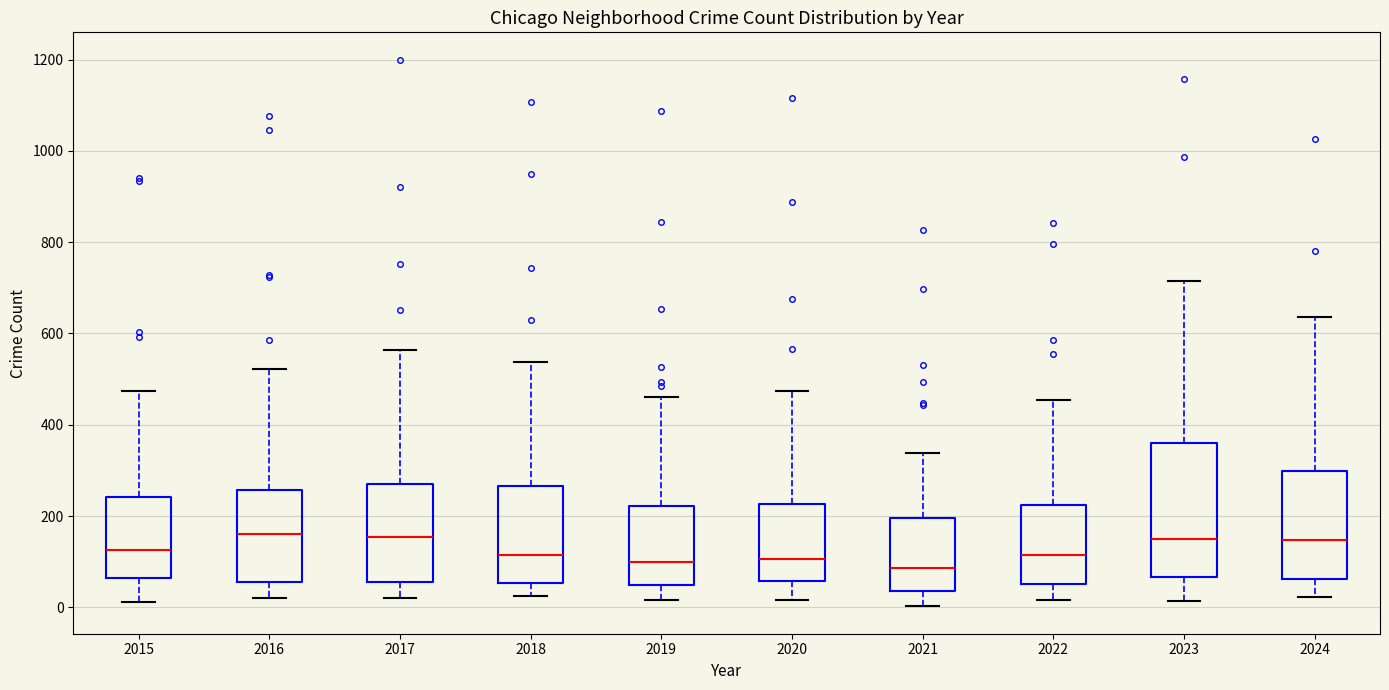

Comparing the boxes themselves (not the whiskers), which one is the tallest?

2023